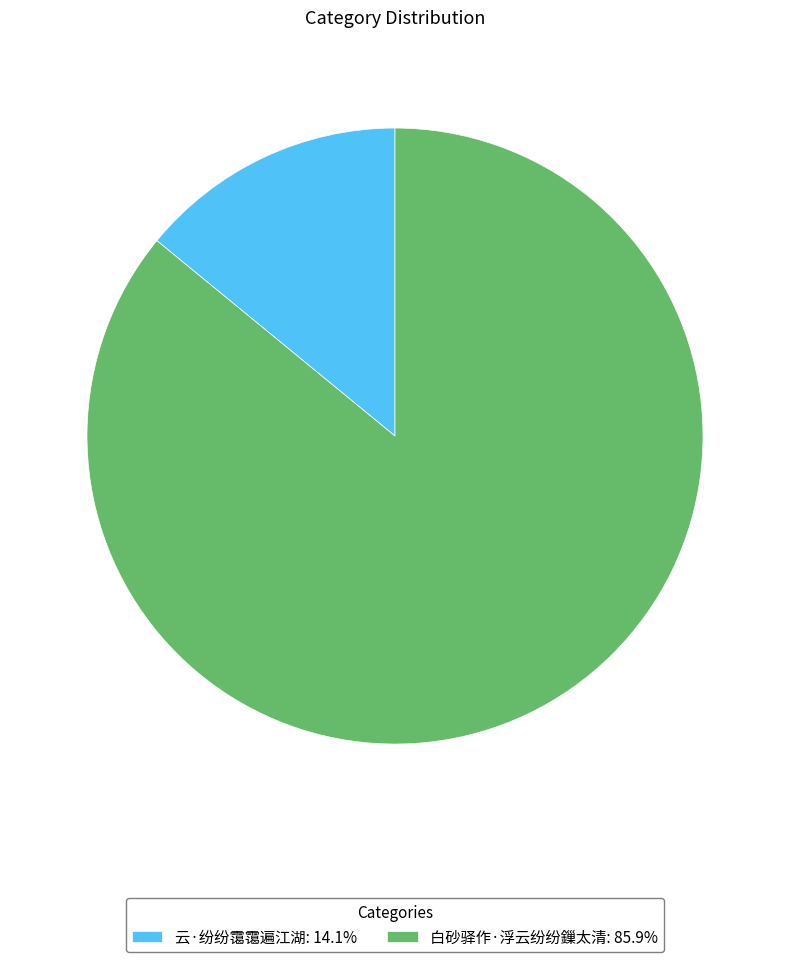

Is it true that 云·纷纷霭霭遍江湖 is 14% of the pie?

True